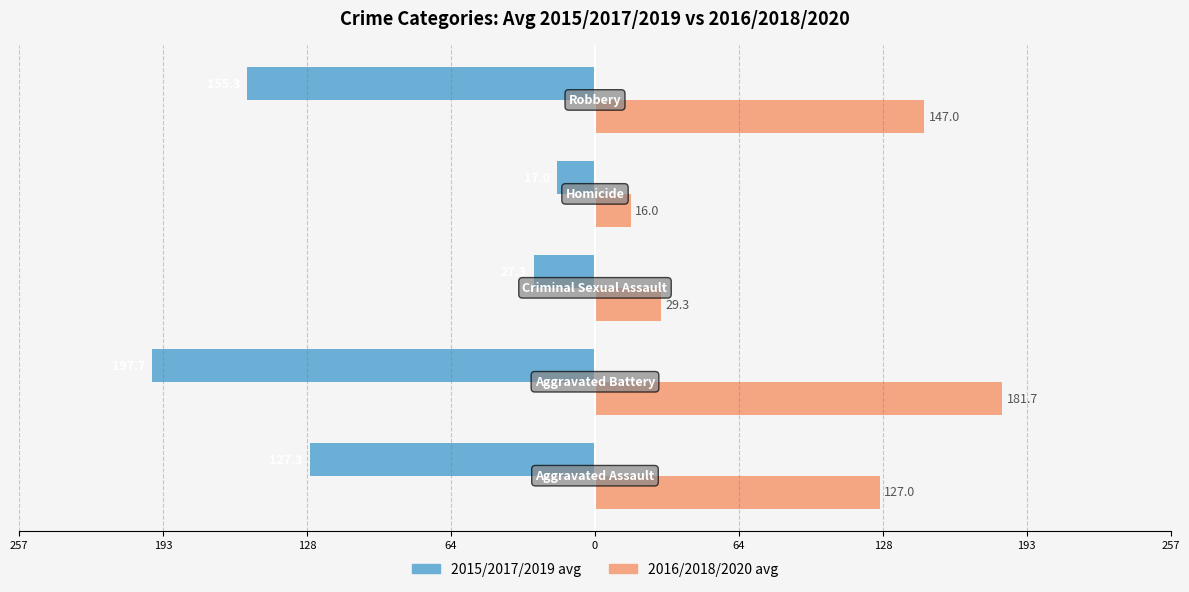

What are all the series names shown in the legend?

2015/2017/2019 avg, 2016/2018/2020 avg